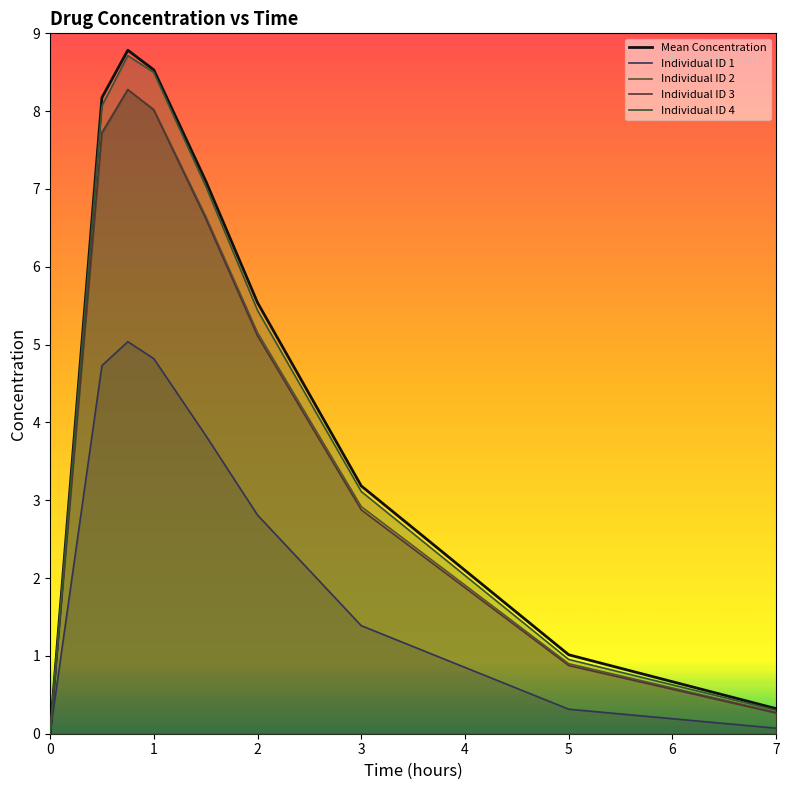

How many lines are shown in the chart?

5